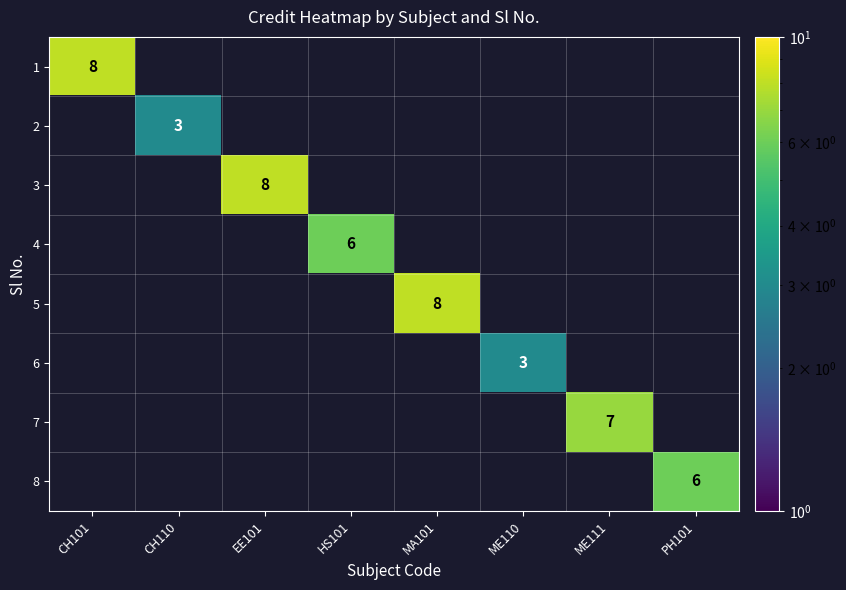

Is it true that 8 equals 6 at PH101?

True